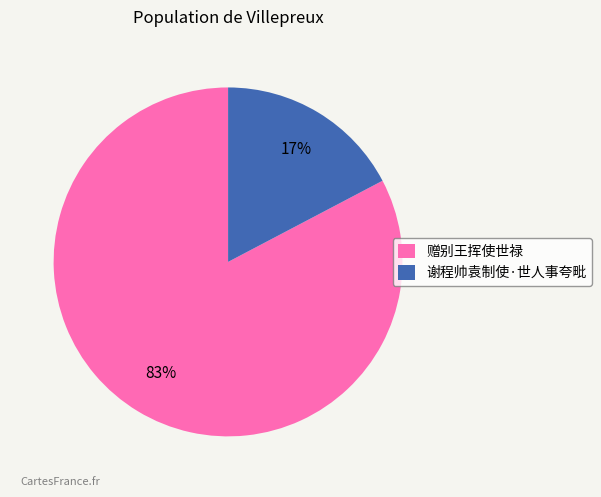

What is the largest slice in the pie chart?

赠别王挥使世禄